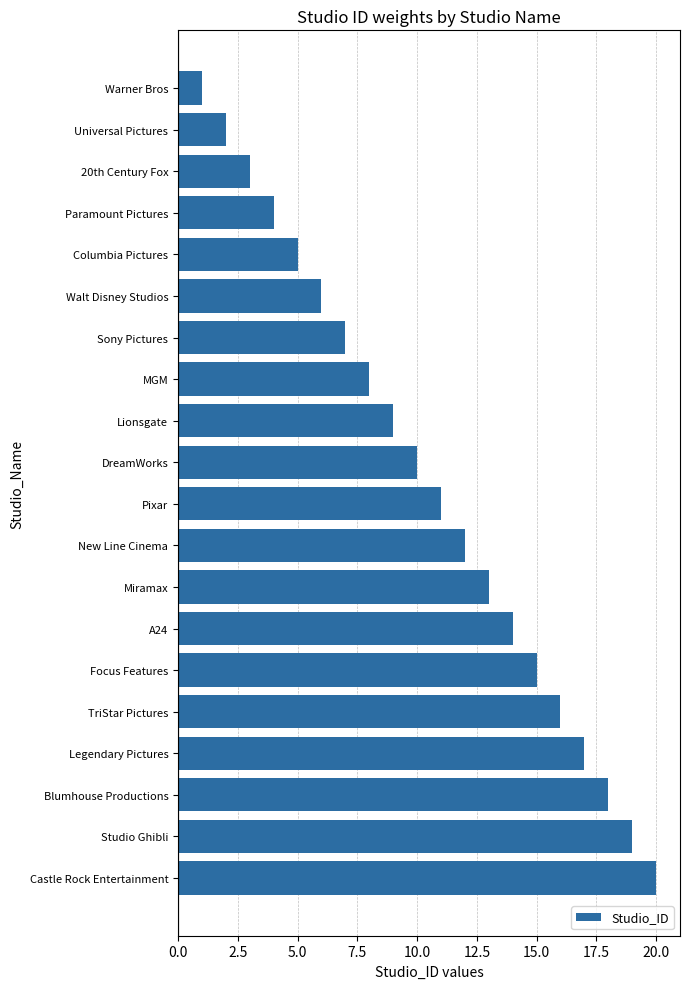

What is the change in value from Walt Disney Studios to Miramax?

+7